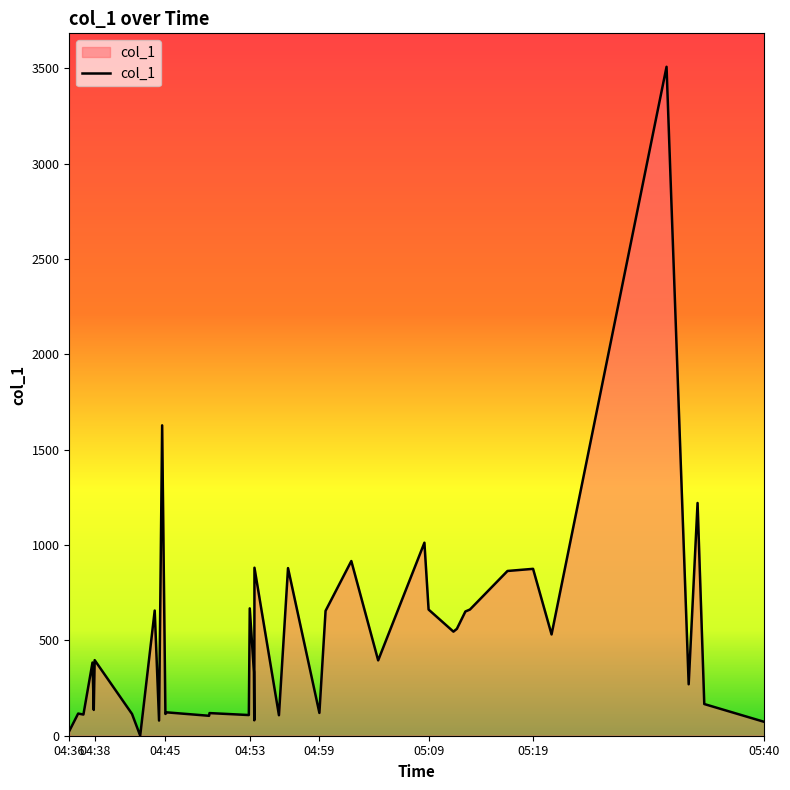

What is the average value?

521.2